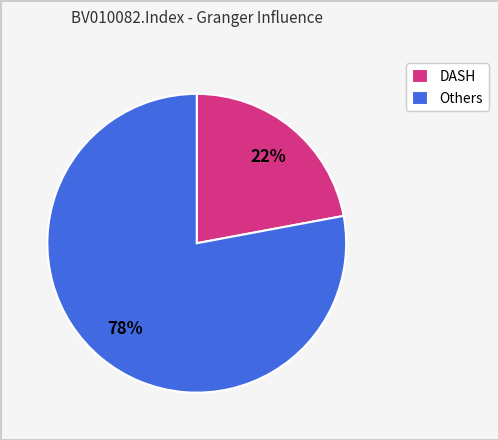

To the nearest percent, what percentage of the pie is Others?

78%